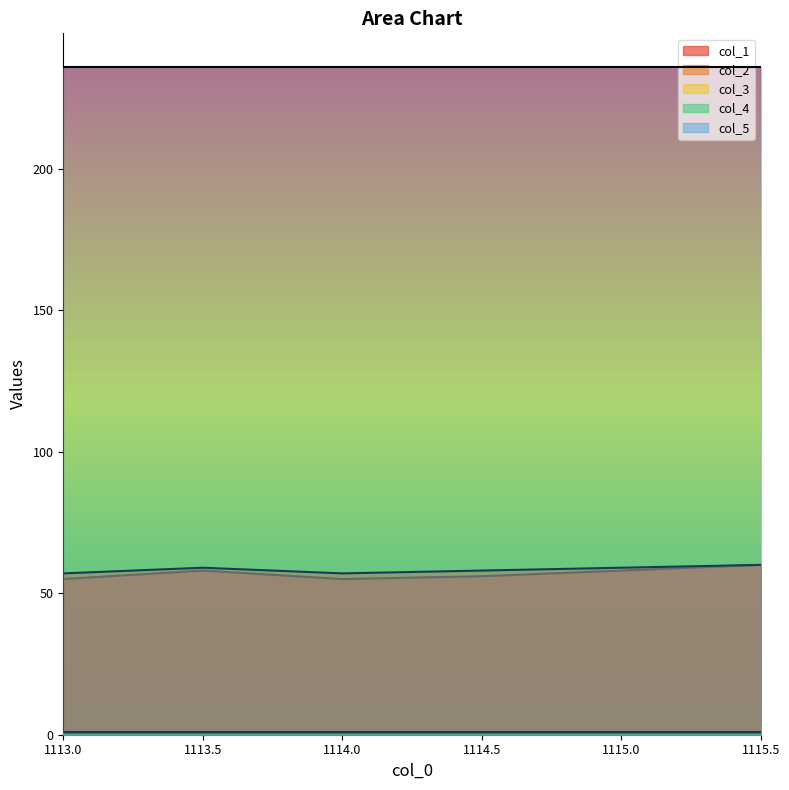

True or false: col_1 has a value of 58.0 at 1113.5.

True